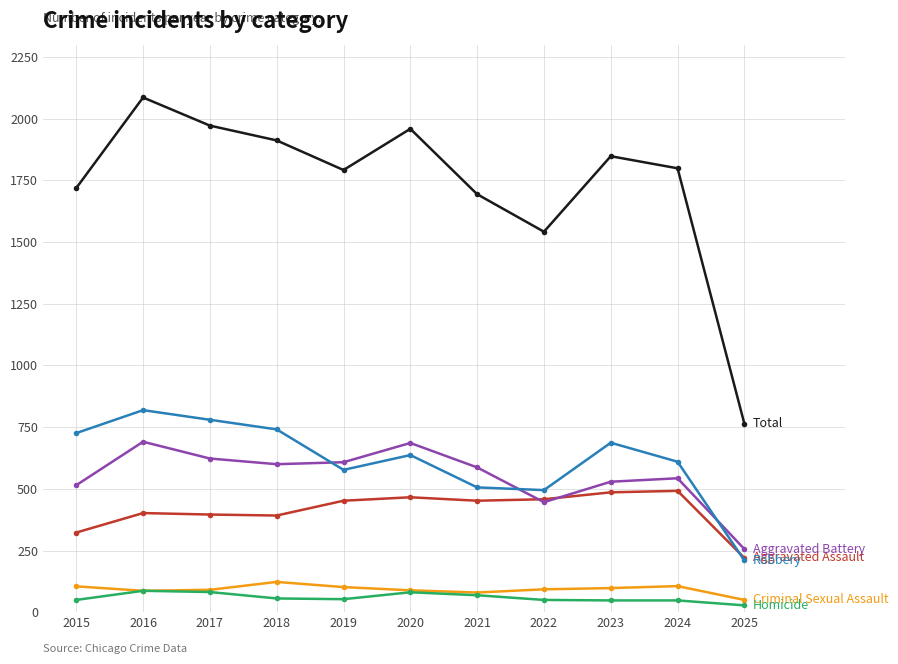

What is the total value across all series at 2018?

3824